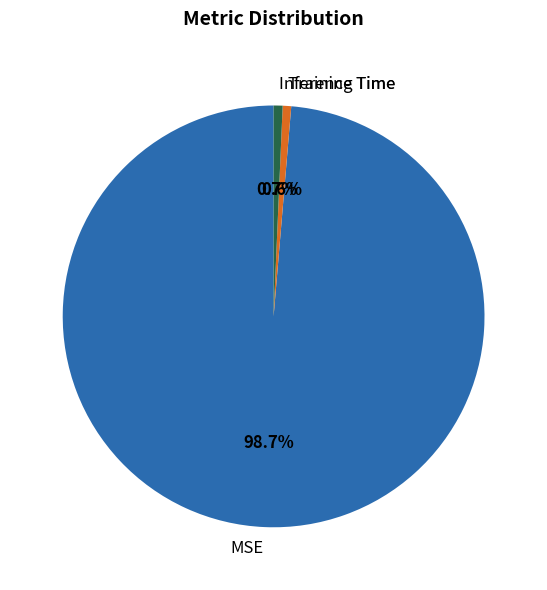

Which category accounts for the majority?

MSE